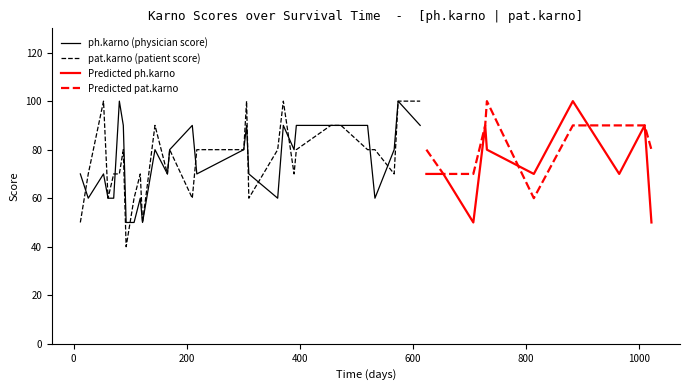

What is the lowest value of the pat.karno series?

40